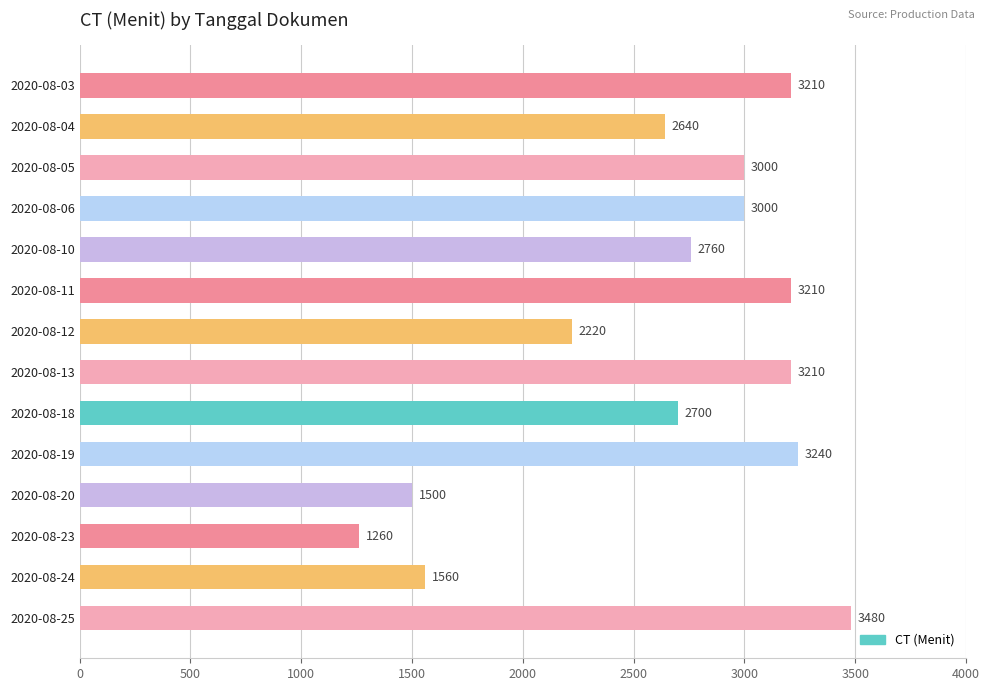

At which category does the chart reach its minimum across all series?

2020-08-23